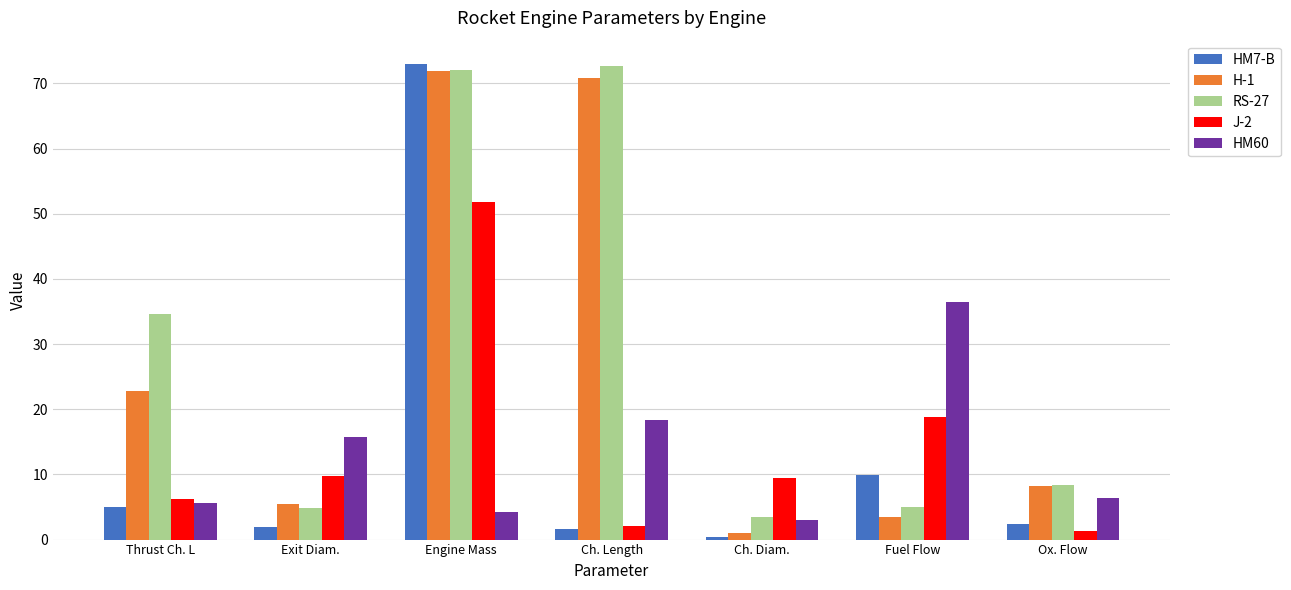

Read the HM7-B value at Ox. Flow.

2.4